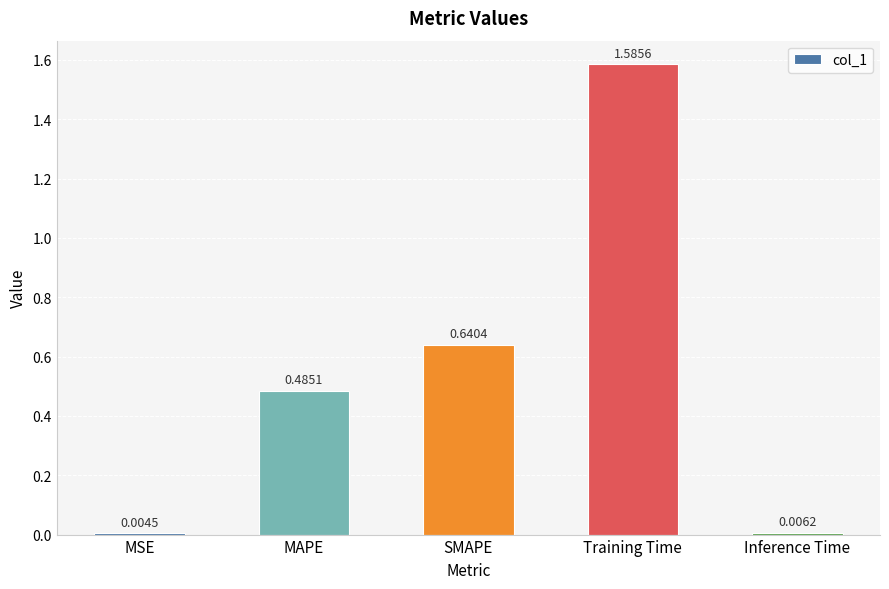

Which has a higher value, SMAPE or Inference Time?

SMAPE